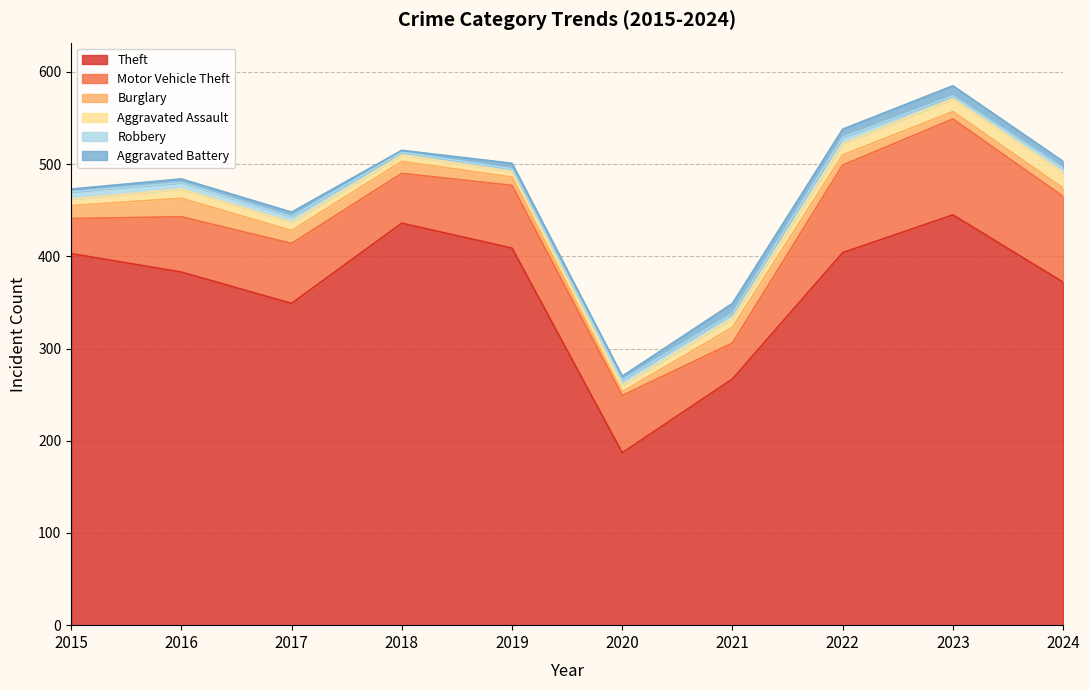

Reading left to right, extract all data points from this chart.

Theft: 403	383	349	436	409	187	267	404	445	372
Motor Vehicle Theft: 38	60	65	54	68	62	39	95	104	93
Burglary: 14	20	14	13	9	4	17	11	8	9
Aggravated Assault: 7	10	9	7	6	7	10	12	14	17
Robbery: 8	7	6	3	3	6	5	7	3	5
Aggravated Battery: 3	4	5	2	6	4	11	9	11	7